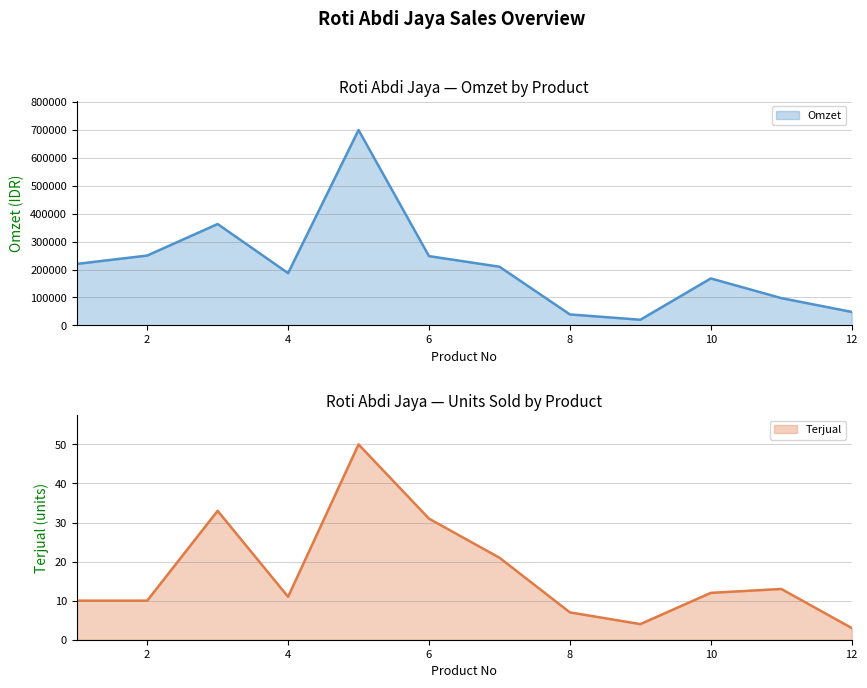

At which category is the sum across all series the highest?

5